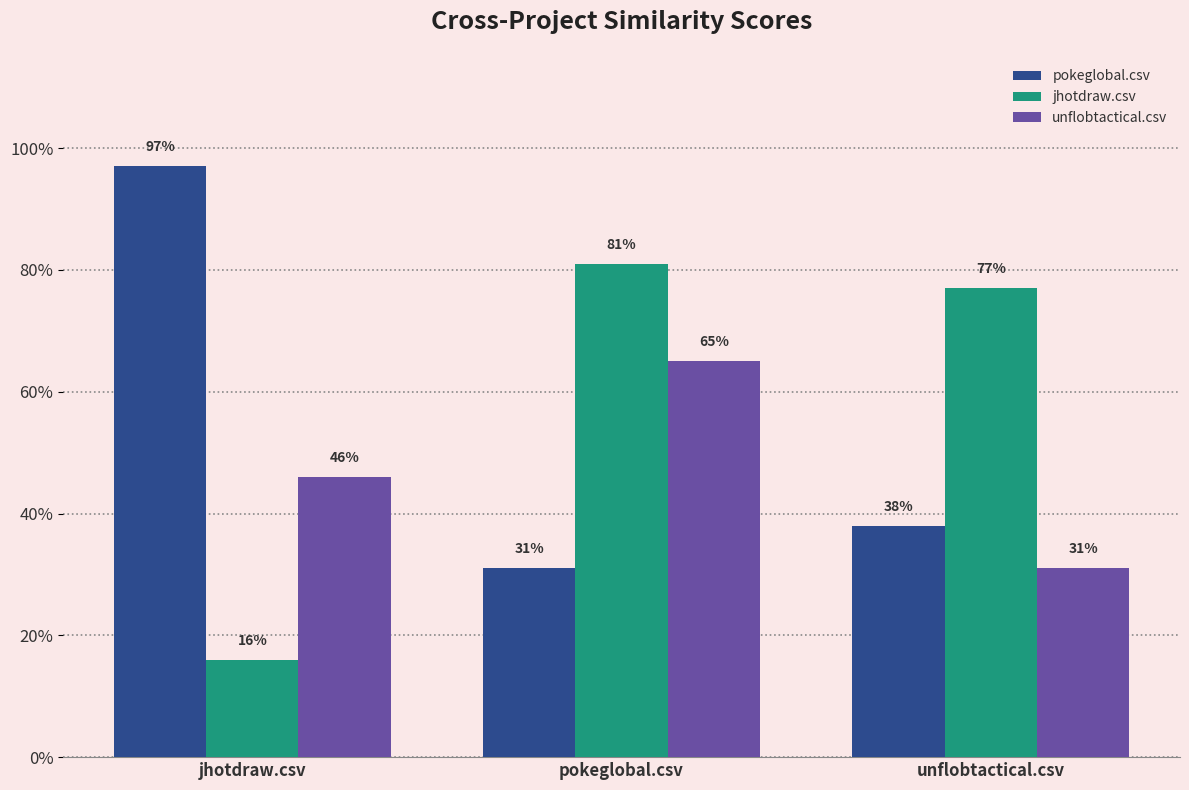

What are all the series names shown in the legend?

pokeglobal.csv, jhotdraw.csv, unflobtactical.csv